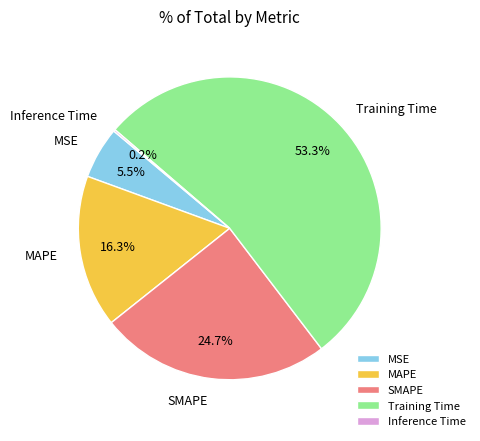

What percentage is the Training Time slice, to the nearest percent?

53%